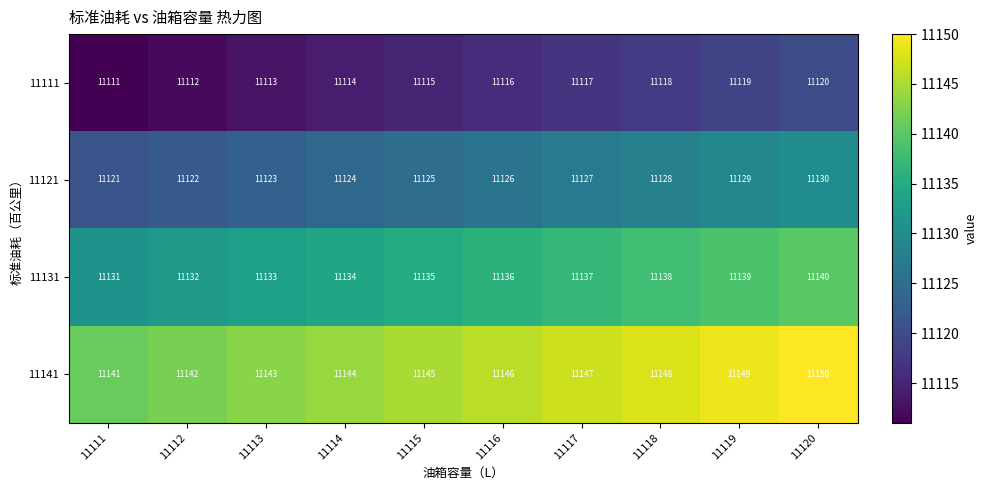

What is the spread (max minus min) of values at 11114?

30